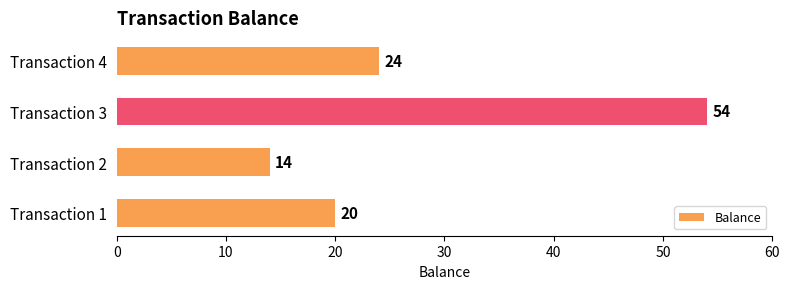

The chart shows a value of 14 at Transaction 2. True or false?

True